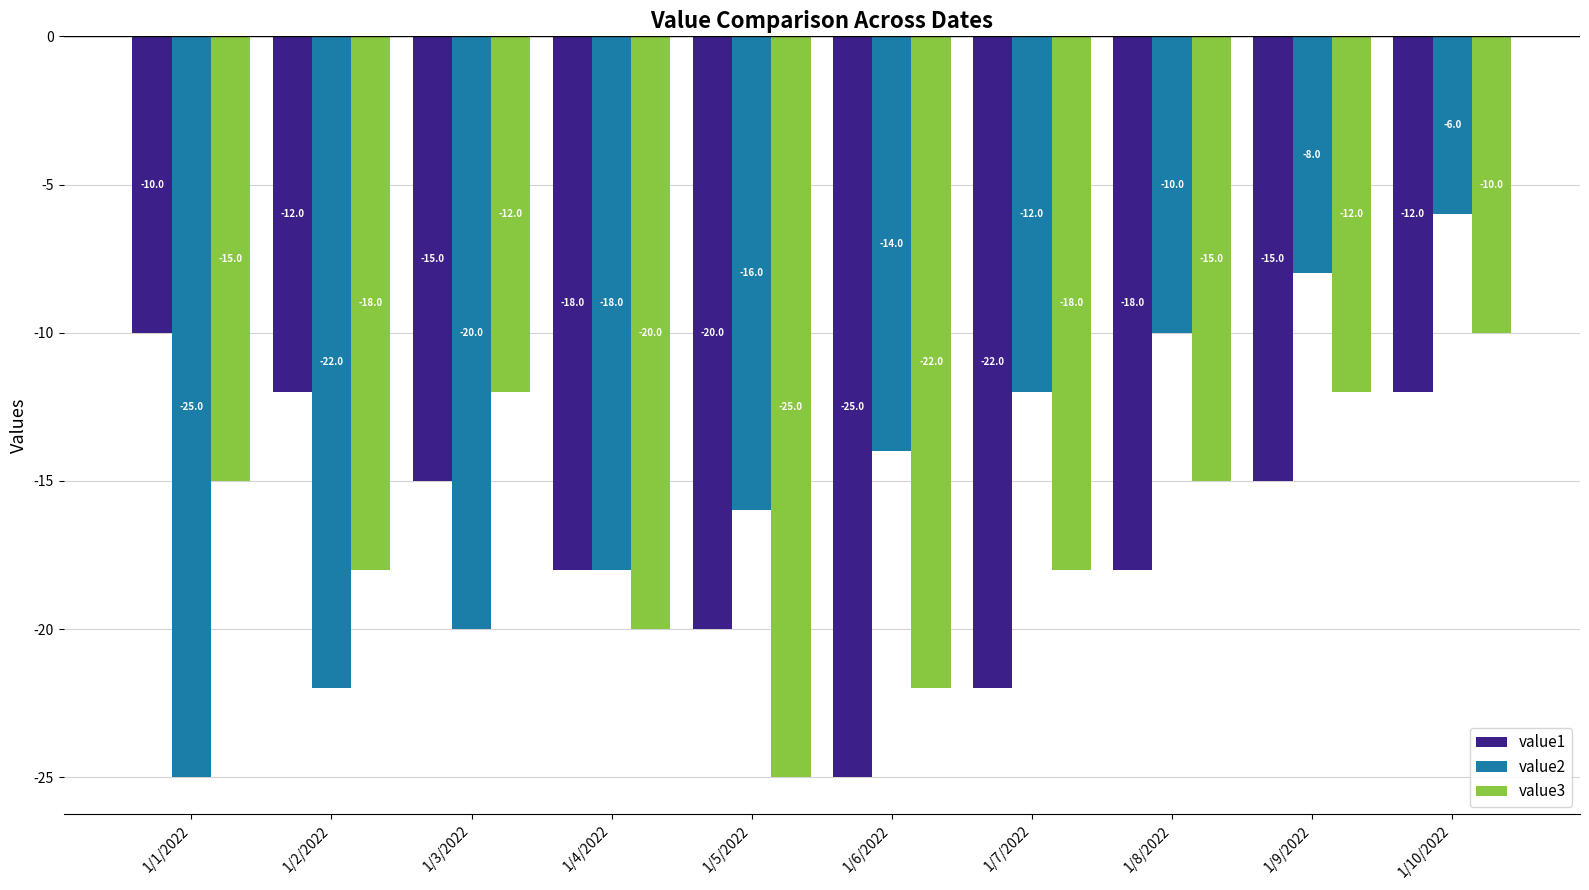

How many data points in value2 are less than -14?

5